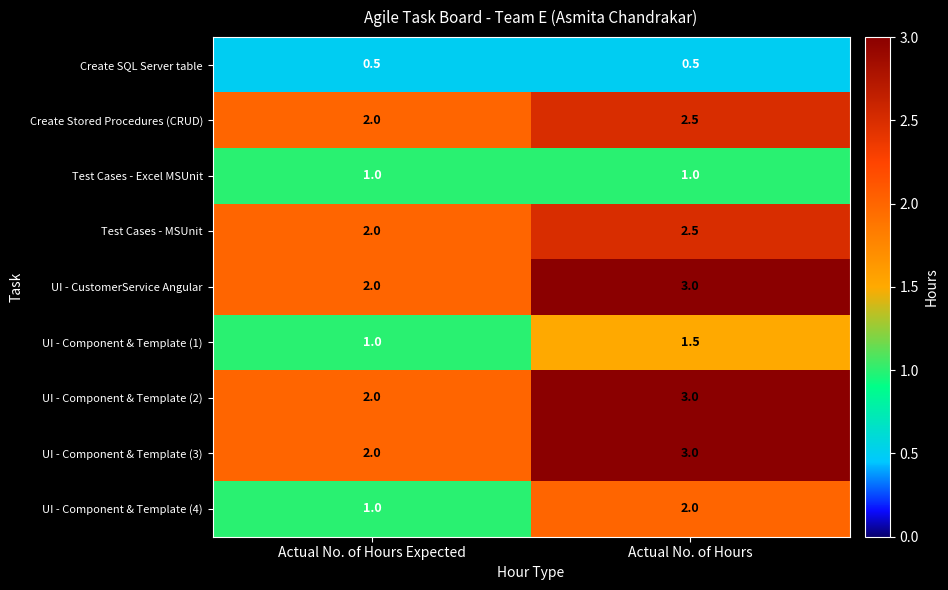

What is the total value across all series at Actual No. of Hours?

19.0